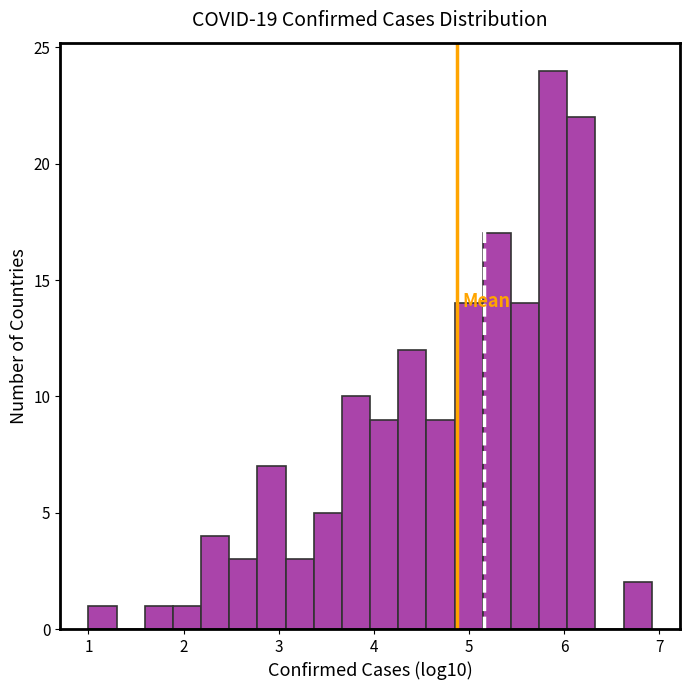

Read against the x-axis, roughly where is the centre of the tallest bar?

5.9